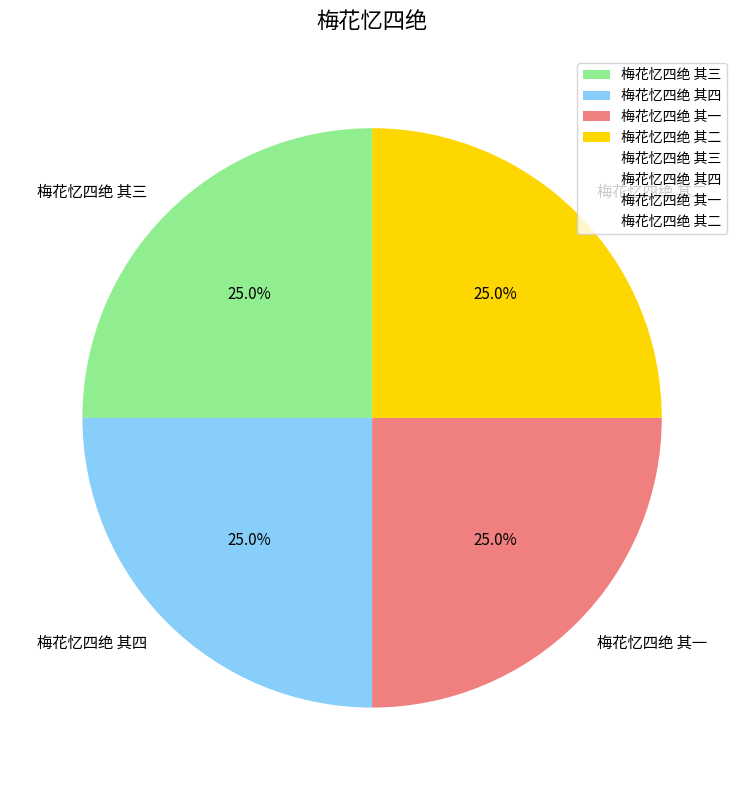

How much of the chart is everything except 梅花忆四绝 其一?

75.0%